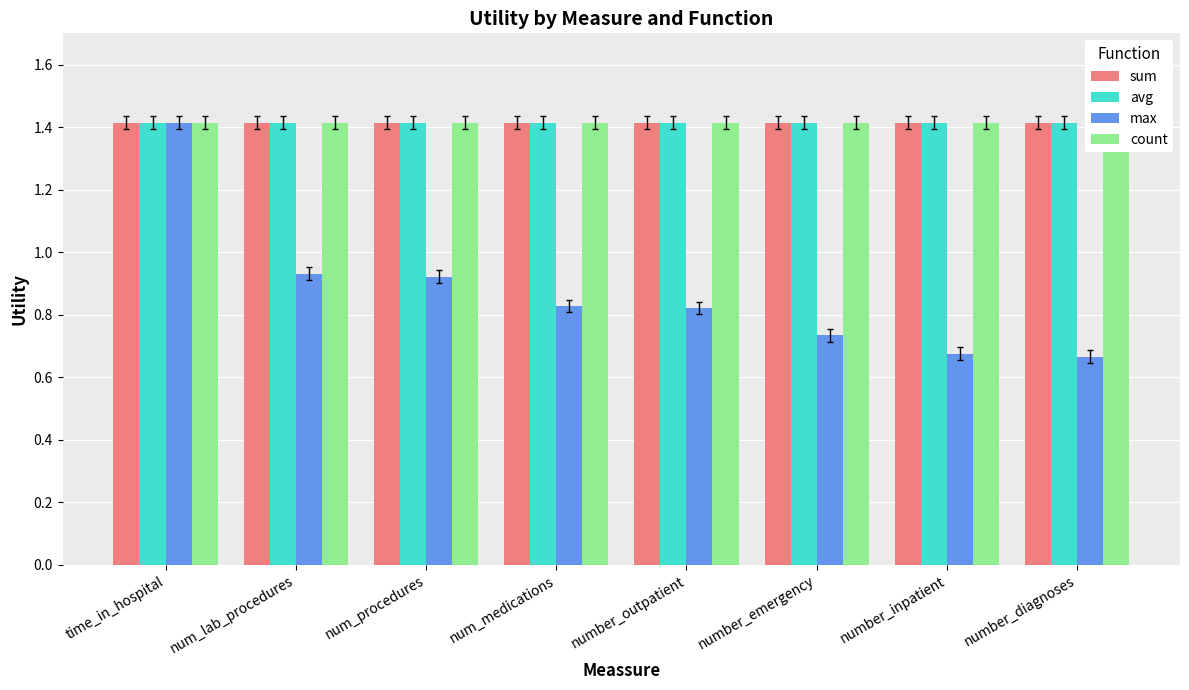

Reading right to left, transcribe all the data shown in this chart.

sum: number_diagnoses=1.4	number_inpatient=1.4	number_emergency=1.4	number_outpatient=1.4	num_medications=1.4	num_procedures=1.4	num_lab_procedures=1.4	time_in_hospital=1.4
avg: number_diagnoses=1.4	number_inpatient=1.4	number_emergency=1.4	number_outpatient=1.4	num_medications=1.4	num_procedures=1.4	num_lab_procedures=1.4	time_in_hospital=1.4
max: number_diagnoses=0.7	number_inpatient=0.7	number_emergency=0.7	number_outpatient=0.8	num_medications=0.8	num_procedures=0.9	num_lab_procedures=0.9	time_in_hospital=1.4
count: number_diagnoses=1.4	number_inpatient=1.4	number_emergency=1.4	number_outpatient=1.4	num_medications=1.4	num_procedures=1.4	num_lab_procedures=1.4	time_in_hospital=1.4